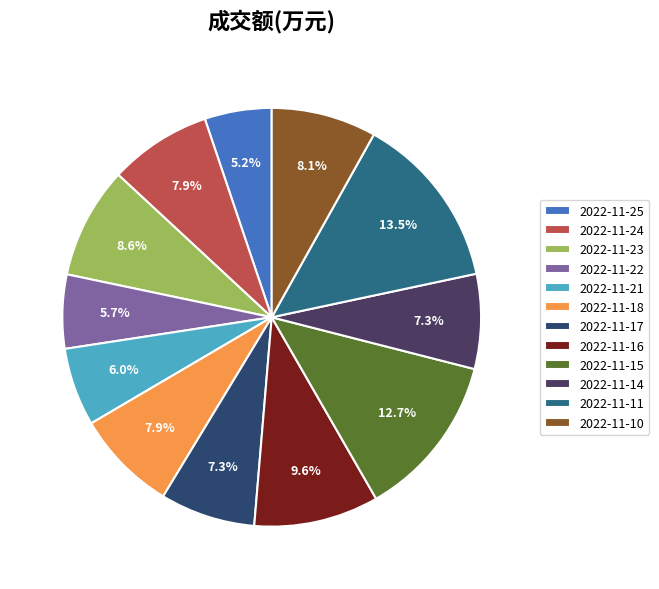

True or false: 2022-11-18 accounts for 1% of the total.

False